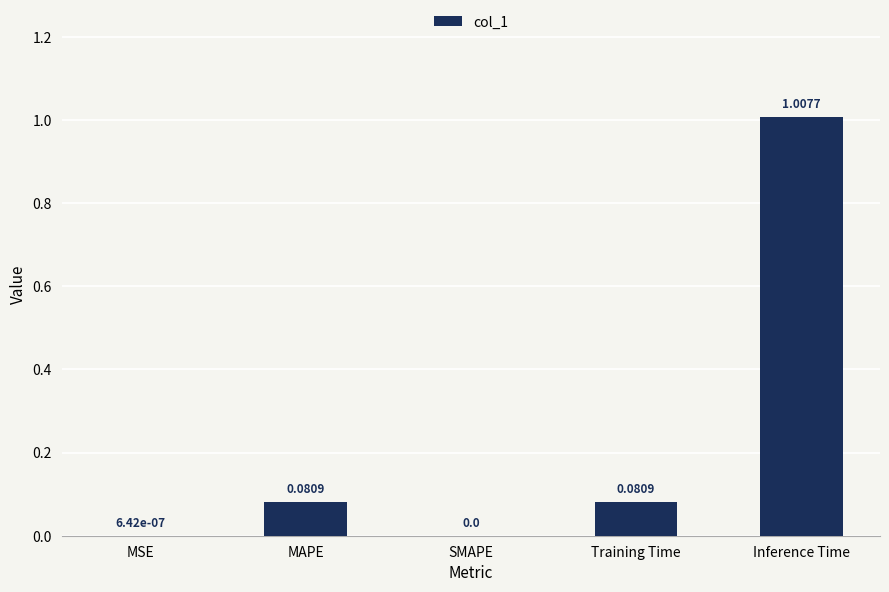

Which category has the highest value across all series?

Inference Time